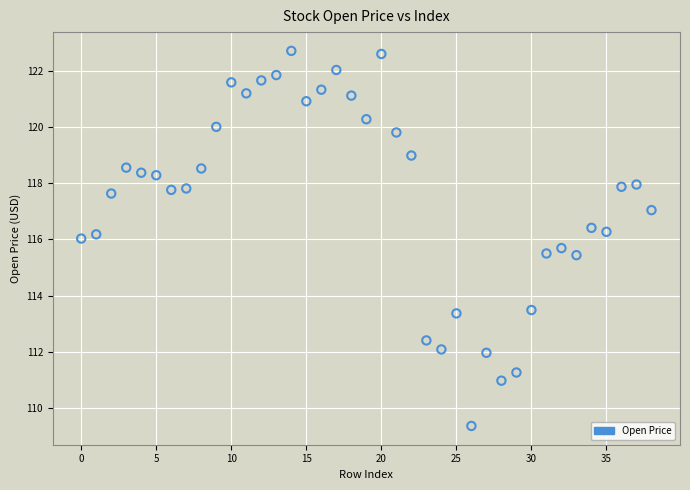

What is the range of Y values (max minus min)?

13.3